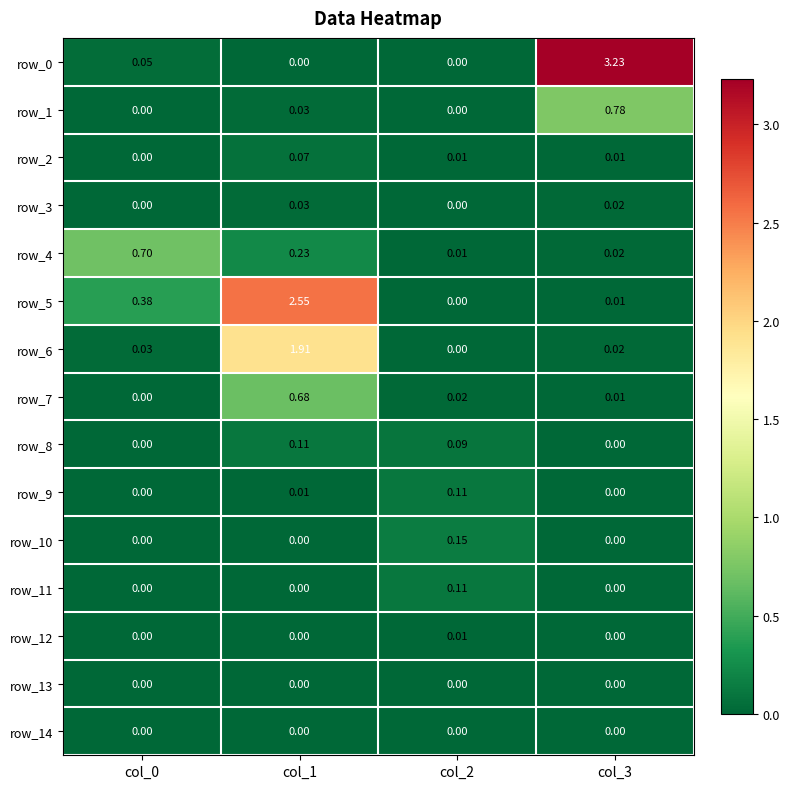

Is the value of row_4 at col_3 greater than the value of row_11 at col_3?

Yes